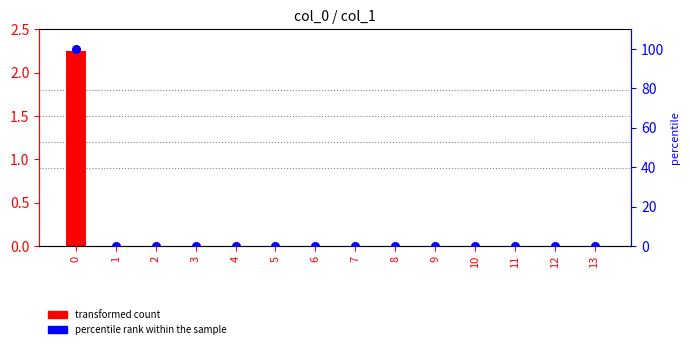

Which series has the largest total across all categories?

percentile rank within the sample